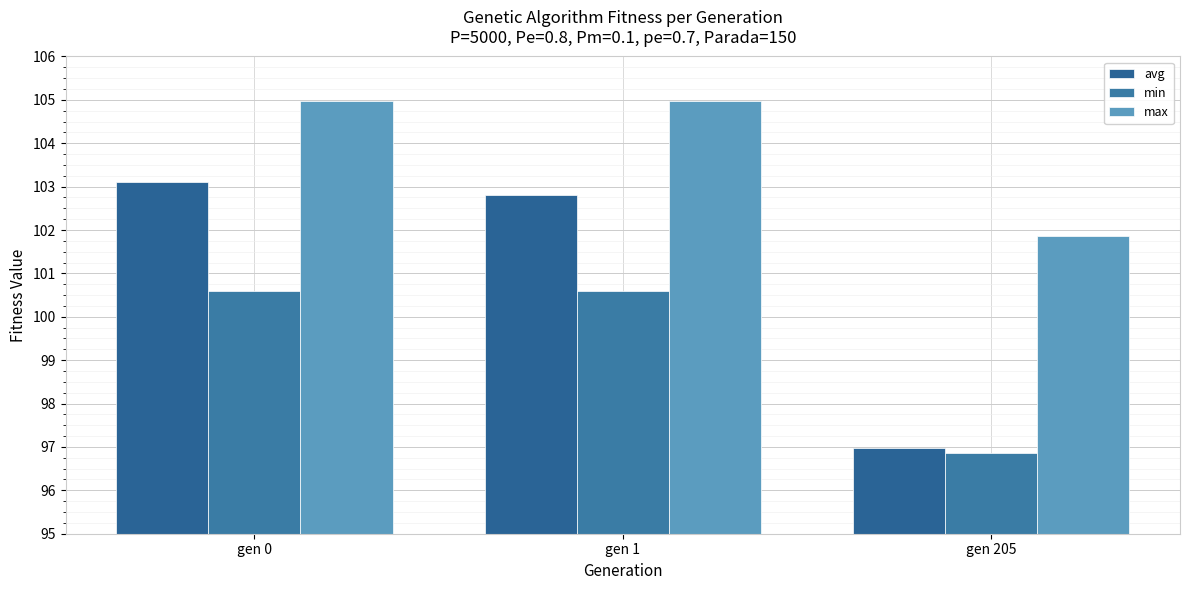

What is the difference between the max values at gen 205 and gen 0?

3.1